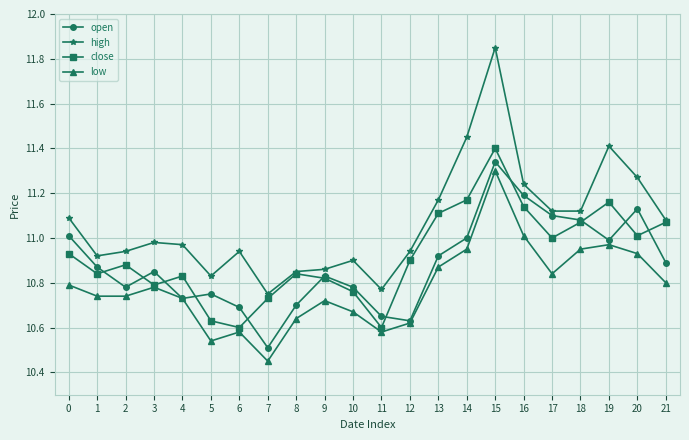

True or false: high and low intersect in this chart.

False